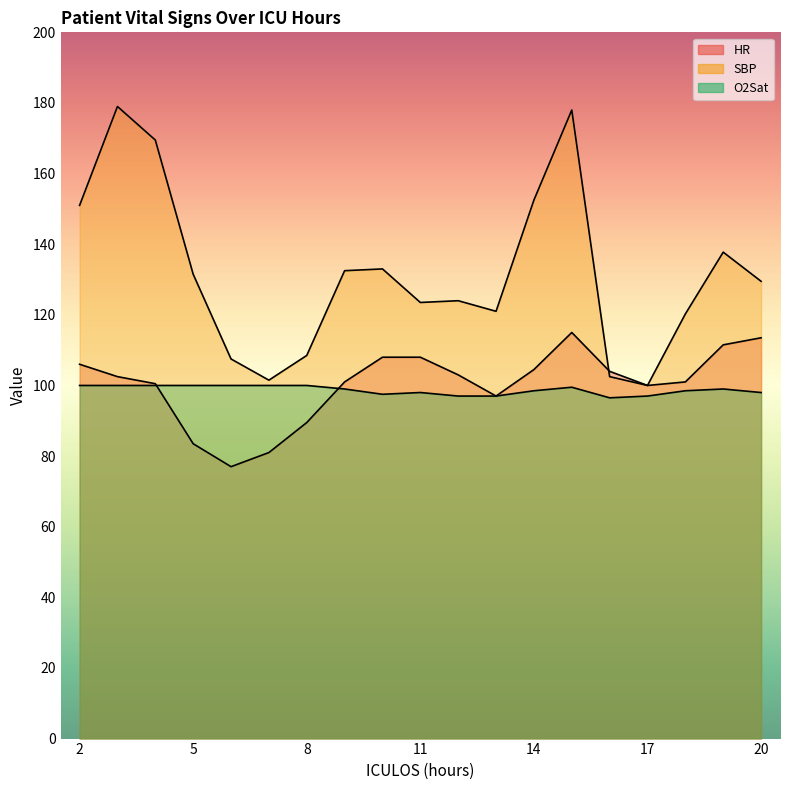

At how many categories does at least one series exceed 91?

19